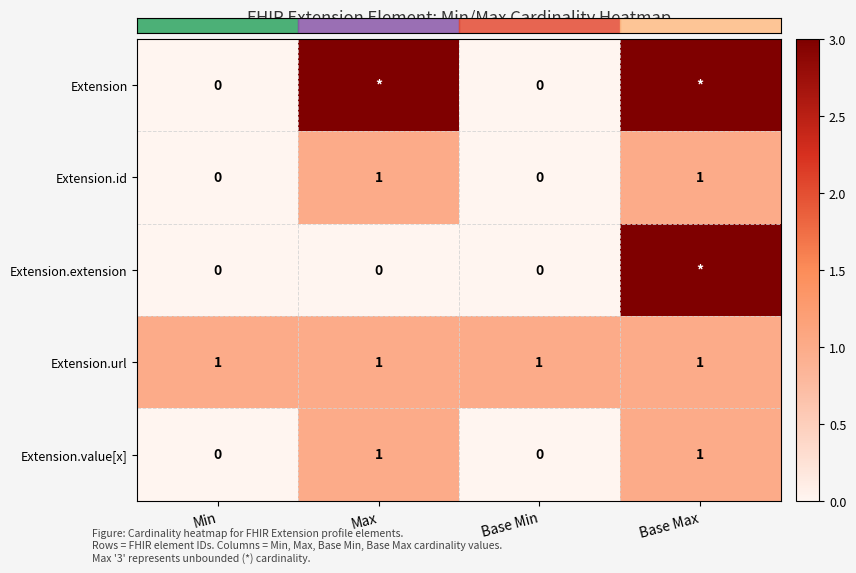

Is the value of Extension.extension at Min greater than the value of Extension.id at Base Max?

No